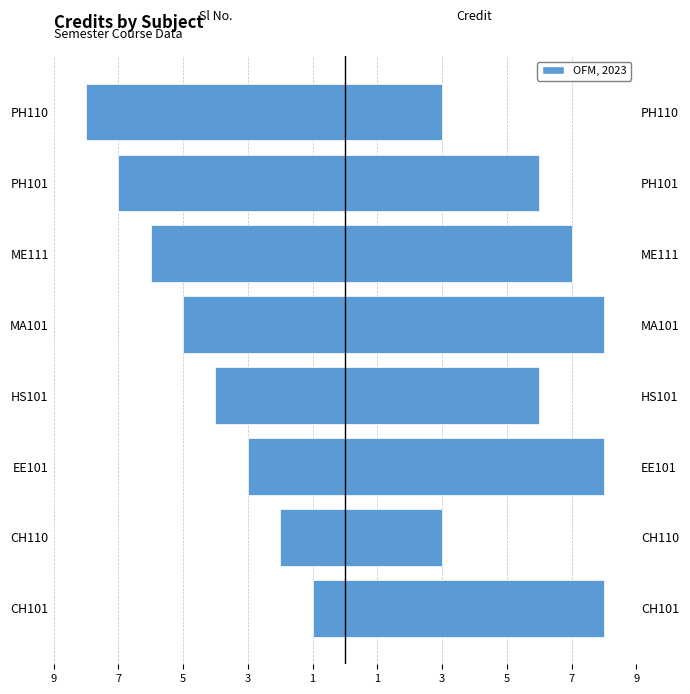

At how many categories does at least one series exceed 6?

4